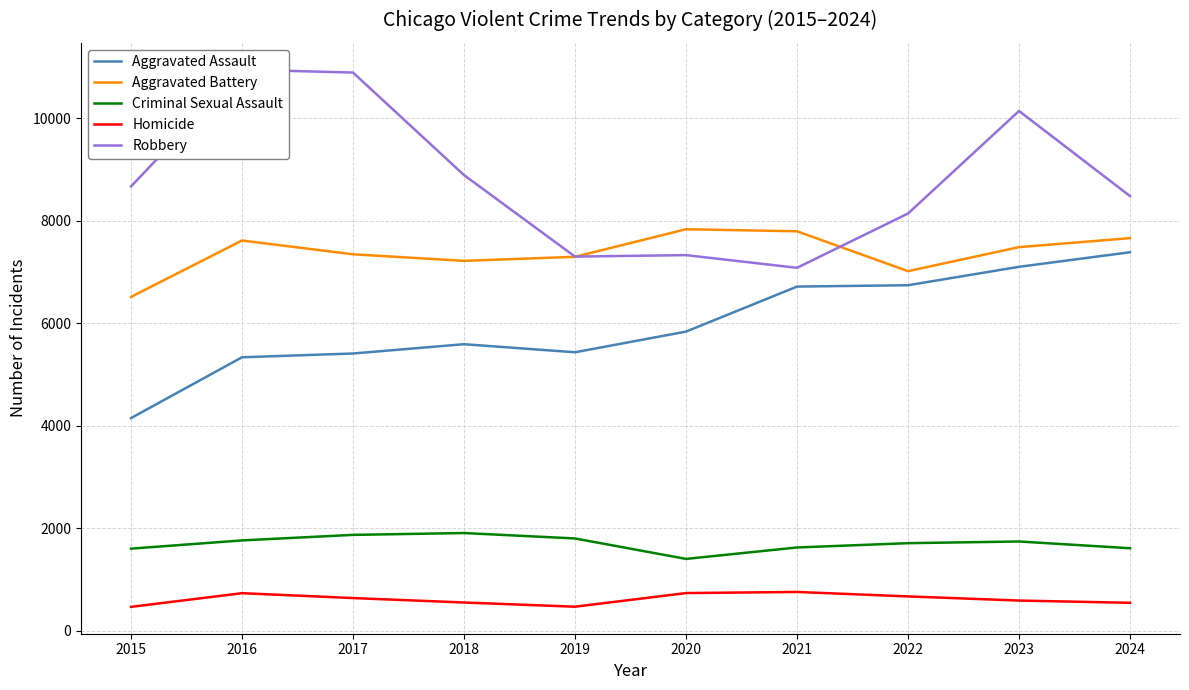

Rank the categories by Criminal Sexual Assault value from highest to lowest.

2018, 2017, 2019, 2016, 2023, 2022, 2021, 2024, 2015, 2020